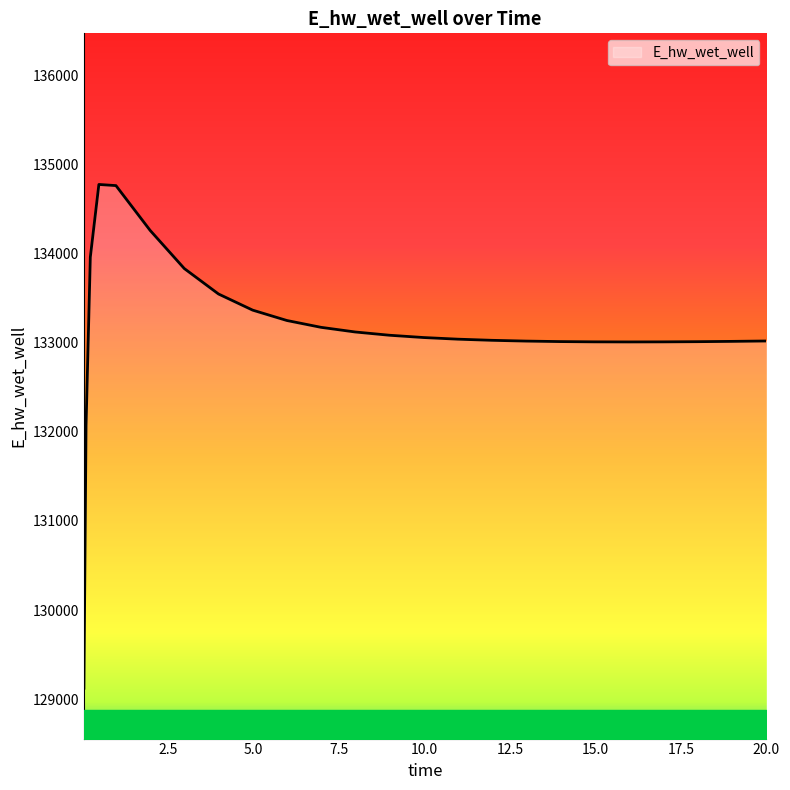

What is the greatest value displayed?

134774.1